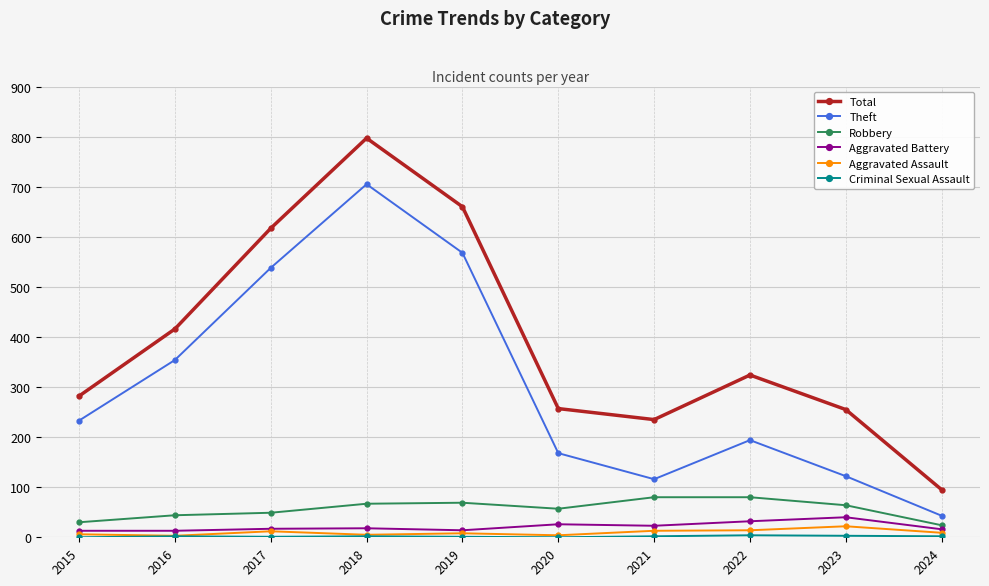

The Aggravated Battery series shows 68 at 2023. True or false?

False